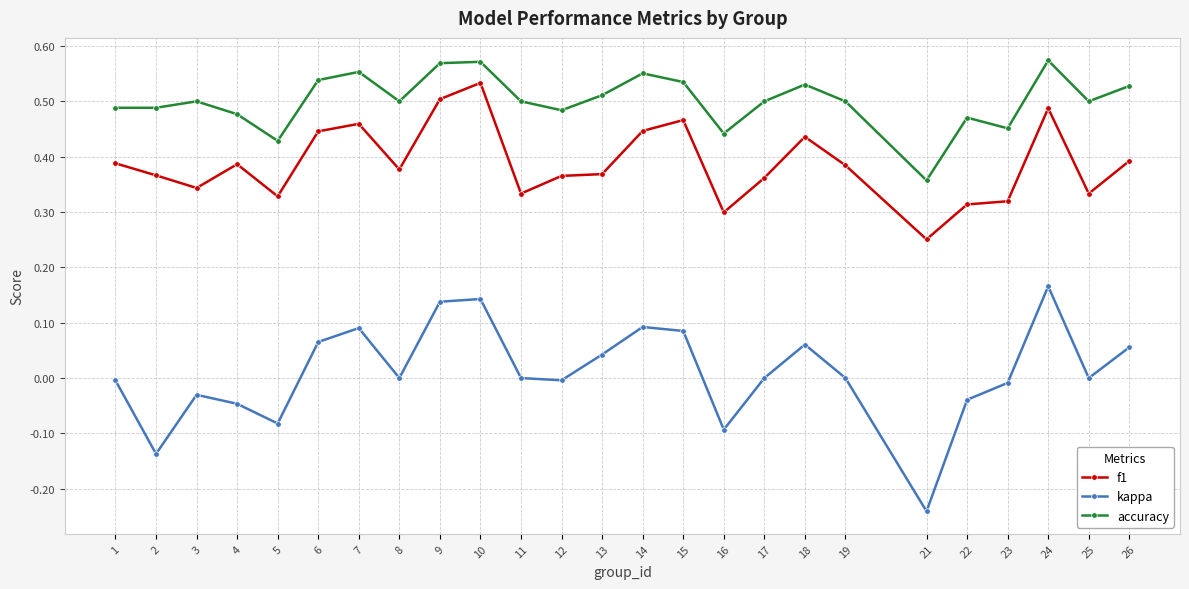

True or false: kappa and accuracy cross at least once.

False